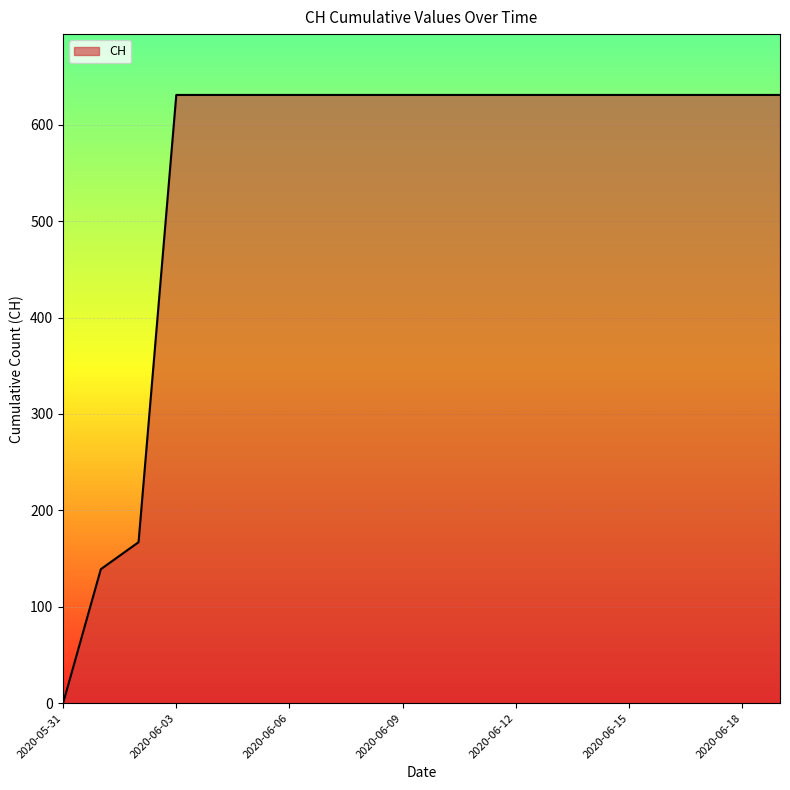

How many lines are shown in the chart?

1